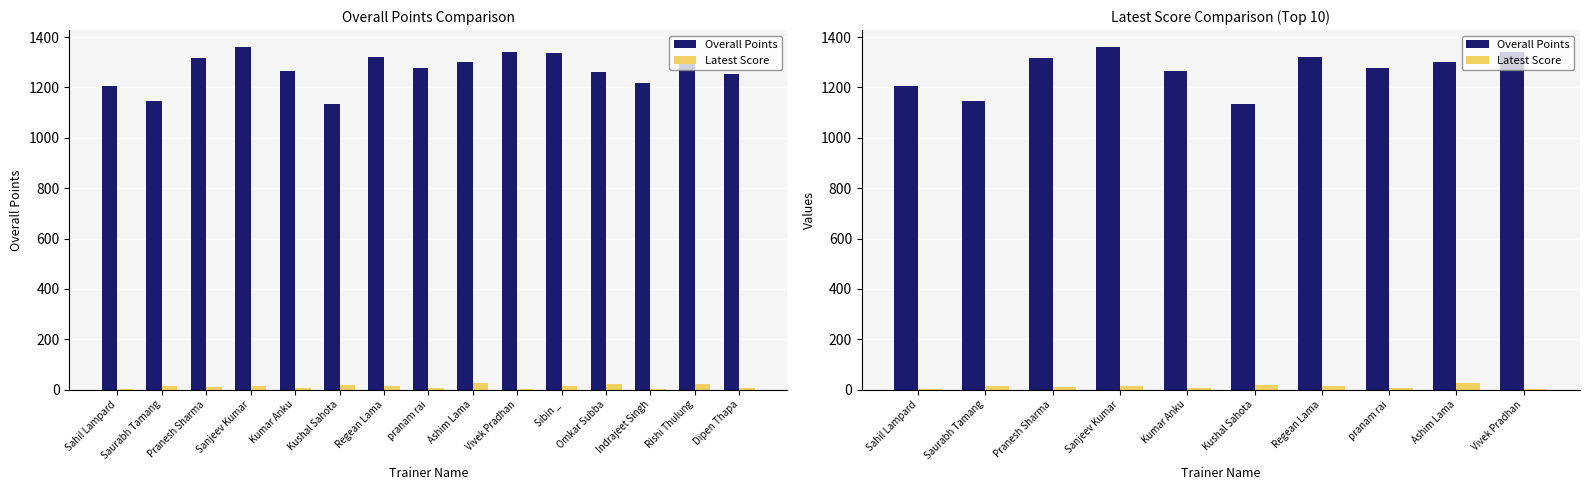

Which label corresponds to the largest value in the chart?

Sanjeev Kumar